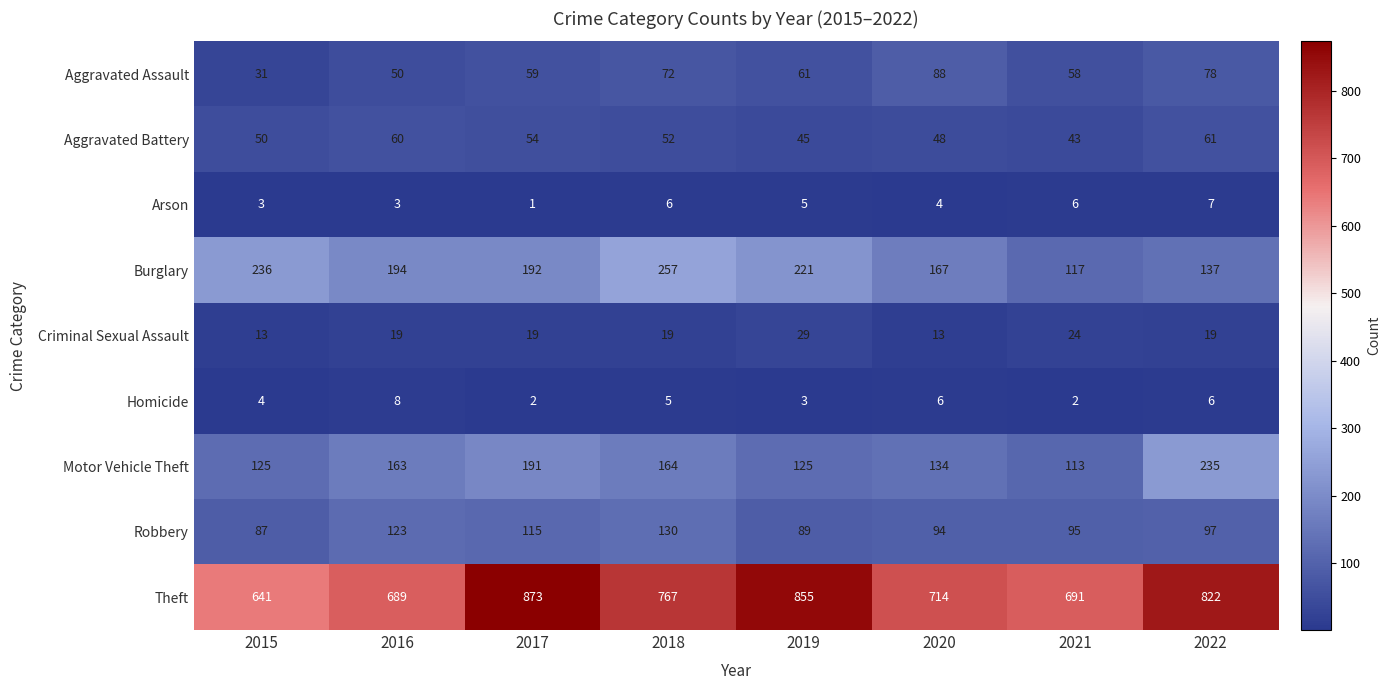

At how many categories does at least one series exceed 523?

8